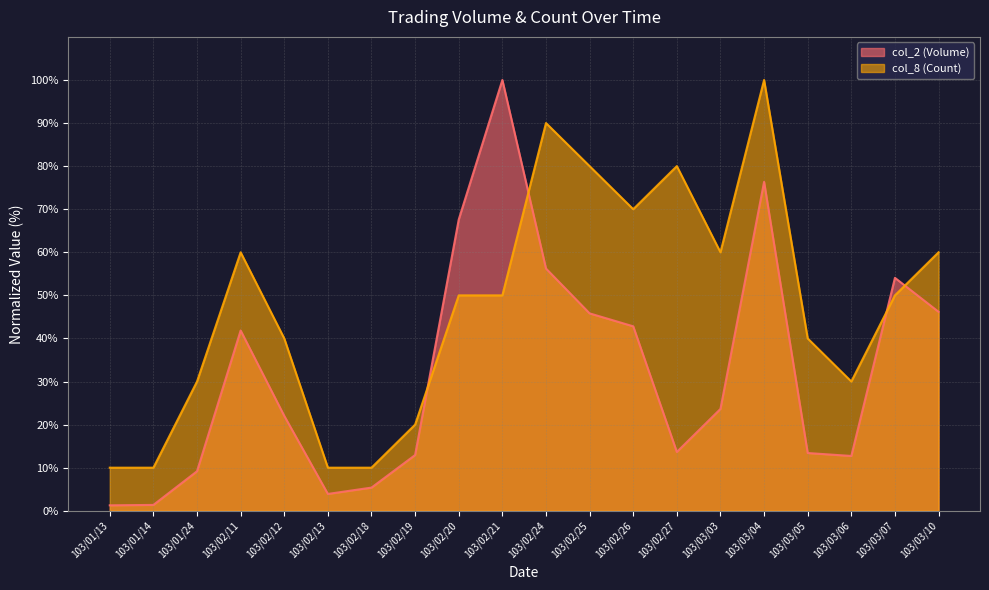

True or false: col_8 (Count) has more than 0 points higher than both neighbors.

True